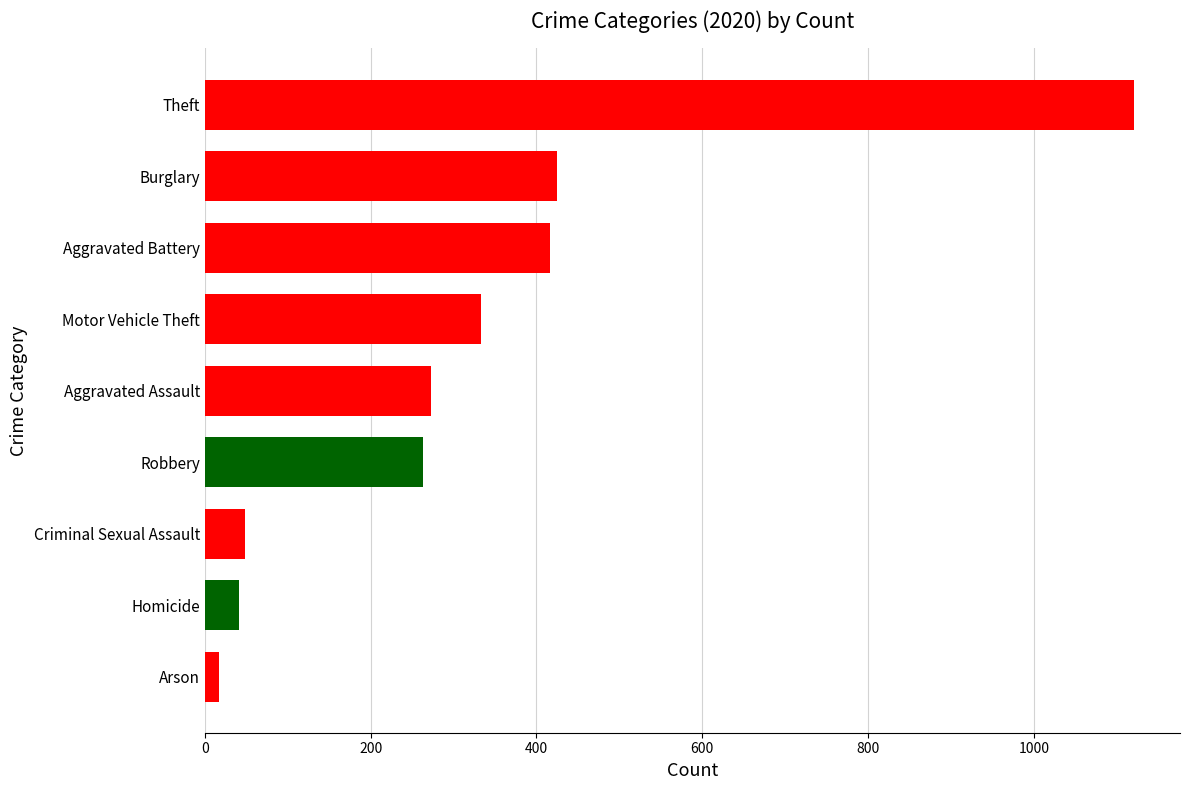

At which category does the chart reach its minimum across all series?

Arson